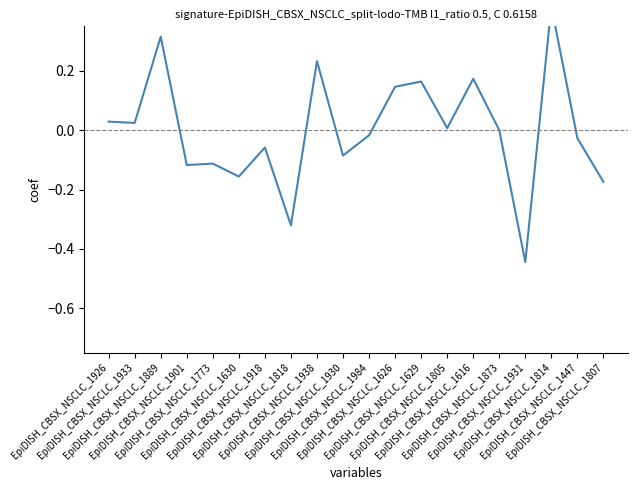

What is the change in value from EpiDISH_CBSX_NSCLC_1933 to EpiDISH_CBSX_NSCLC_1901?

-0.1